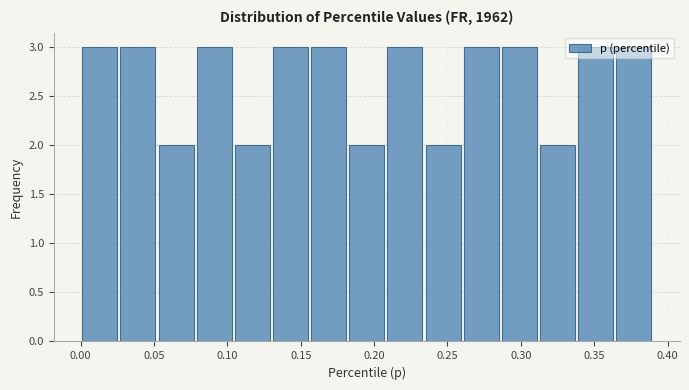

What is the height of the bar covering 0.026 to 0.052 on the x-axis? Neither the bar edges nor the heights are printed on the chart, so give them approximately, as read against the axes.

3